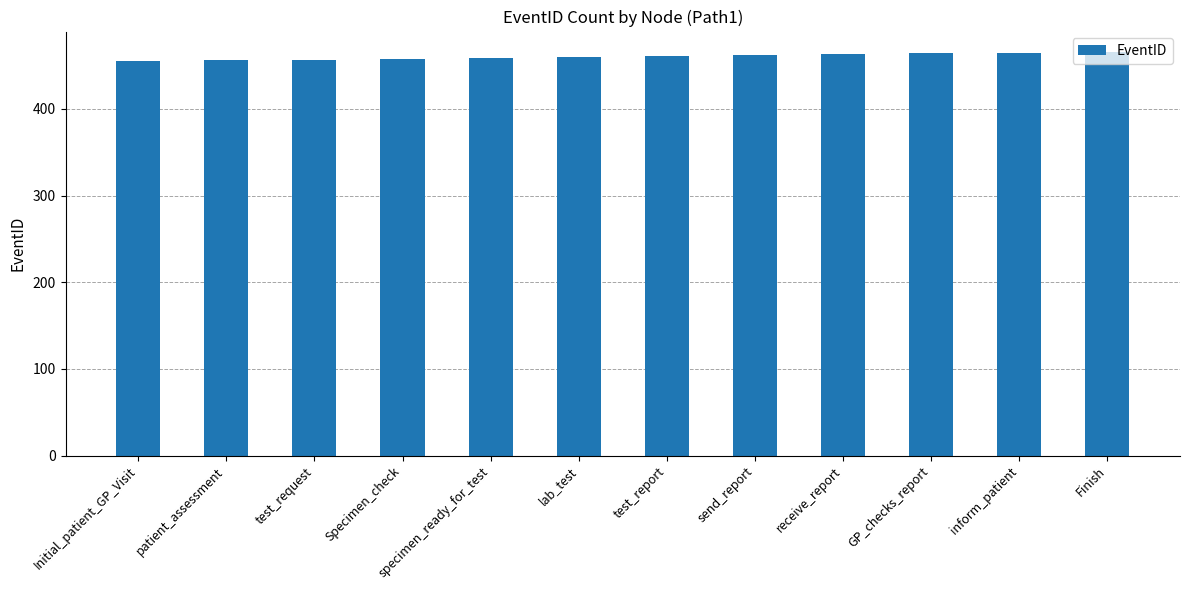

What is the difference between the second highest and minimum values?

10